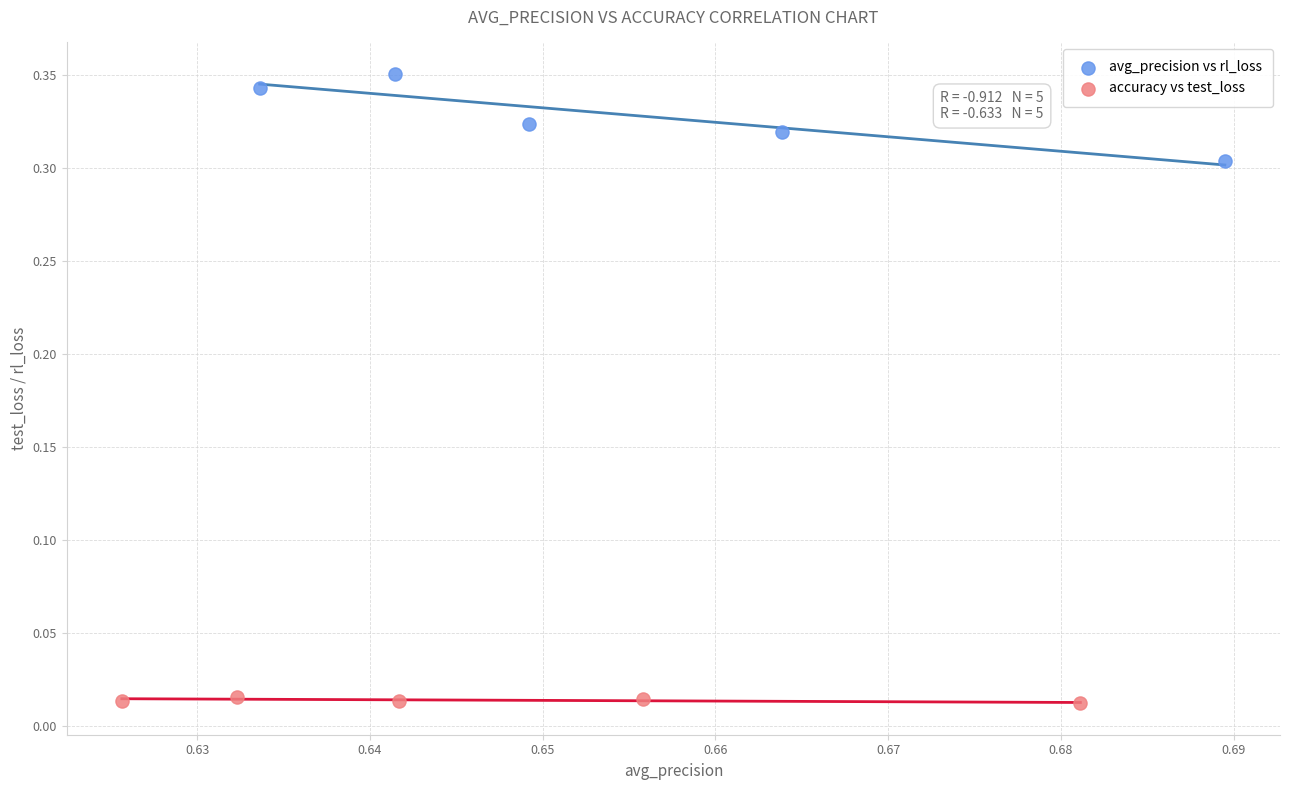

What are all the series names shown in the legend?

avg_precision vs rl_loss, accuracy vs test_loss